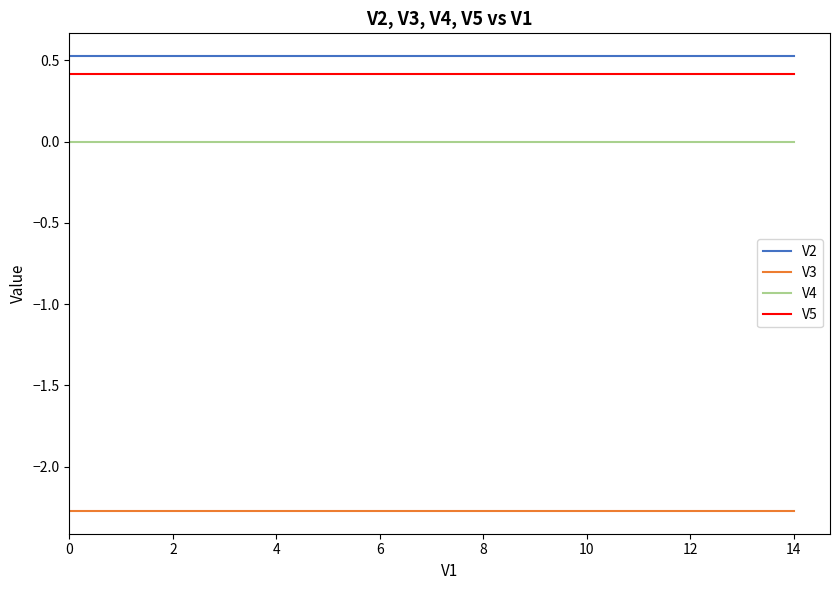

True or false: V5 and V2 intersect in this chart.

False